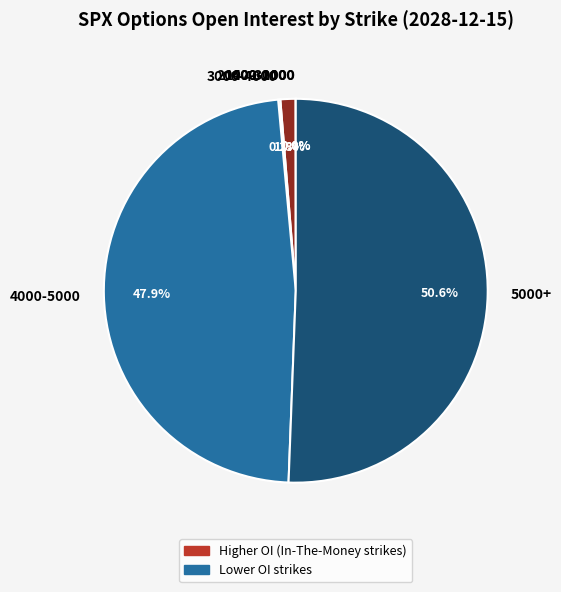

What is the largest slice in the pie chart?

5000+